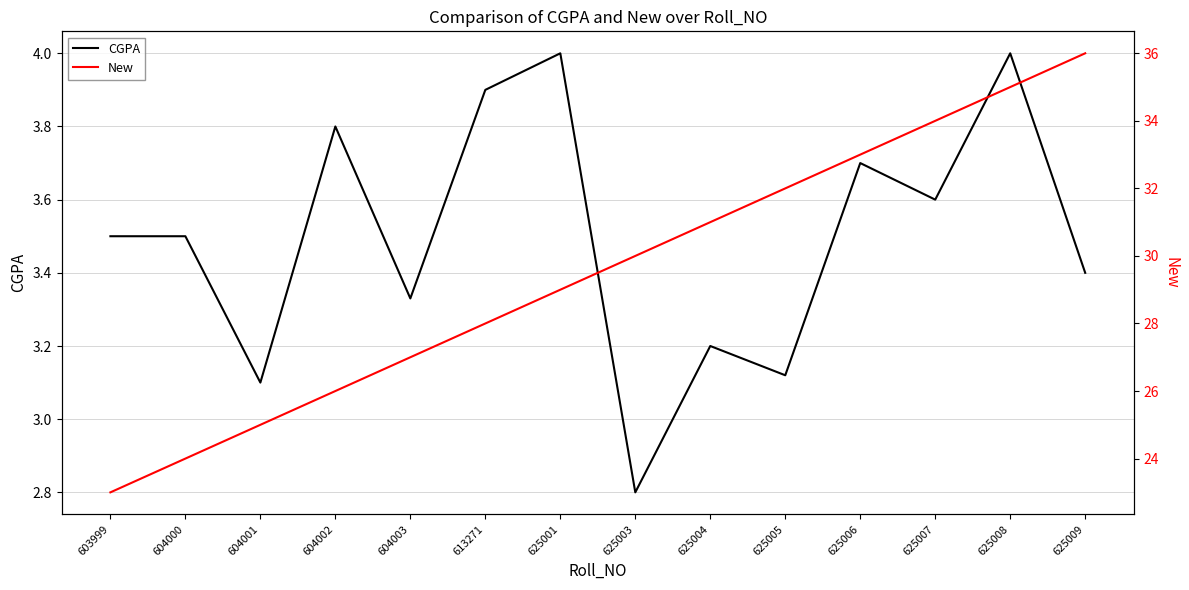

What is the difference between the maximum and minimum values in the CGPA series?

1.2